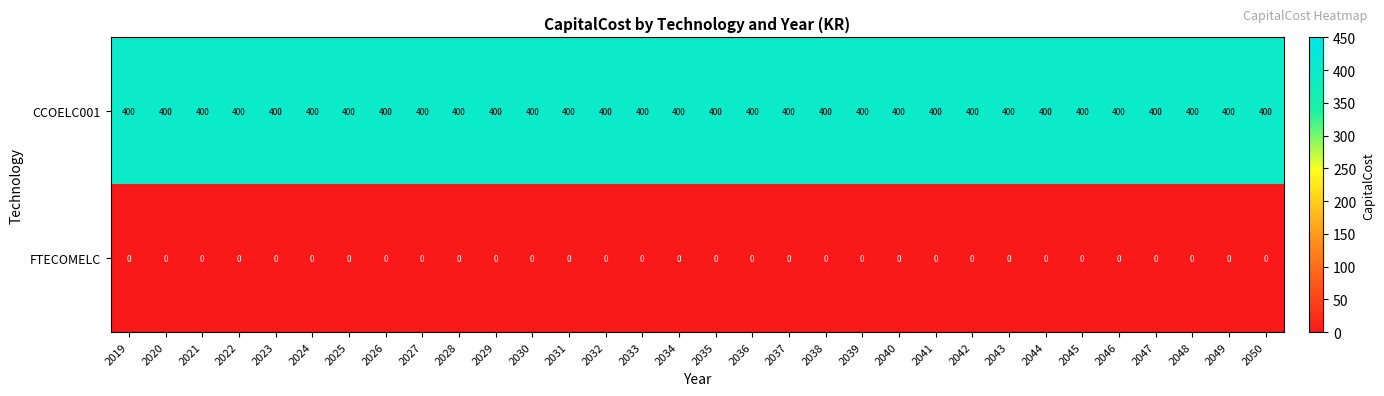

At 2019, list the series in order from largest to smallest.

CCOELC001, FTECOMELC